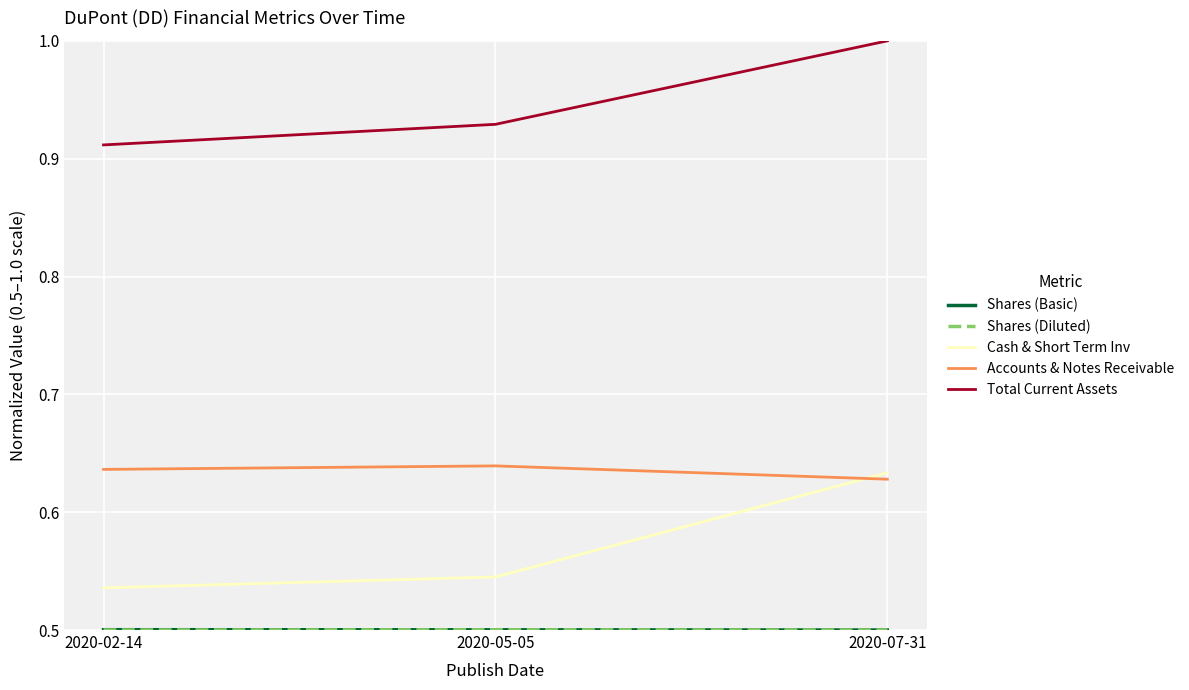

The Total Current Assets series shows 0.3 at 2020-02-14. True or false?

False